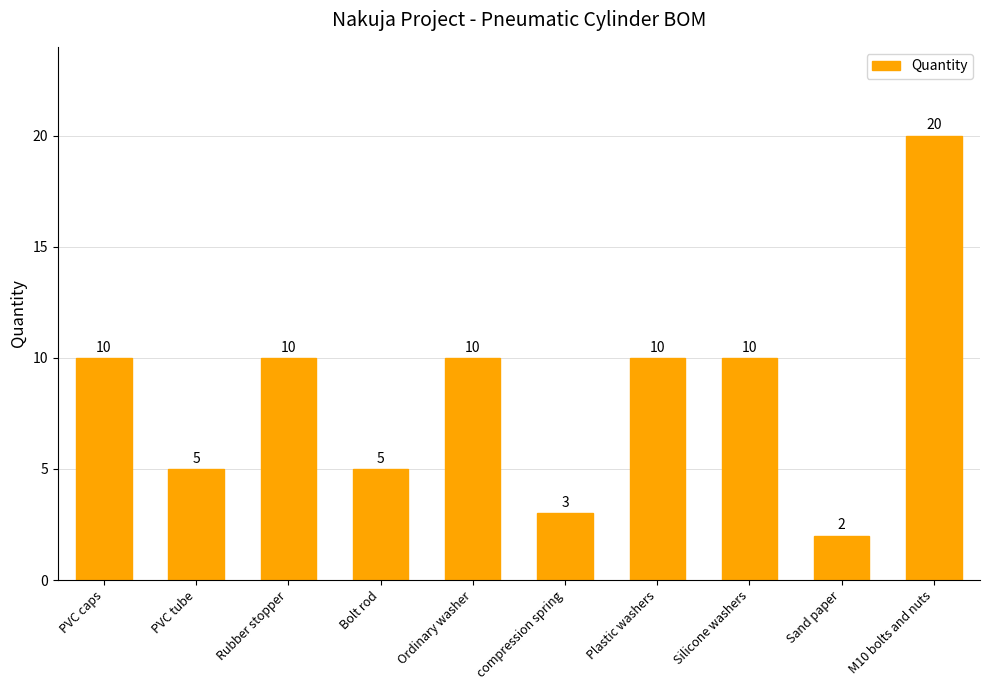

What is the maximum value shown in the chart?

20